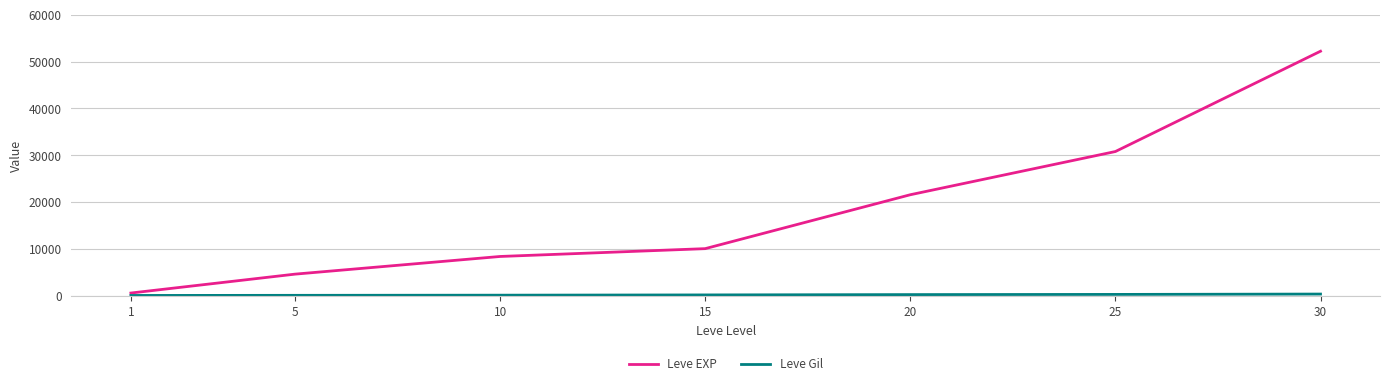

Which category has the highest value across all series?

30